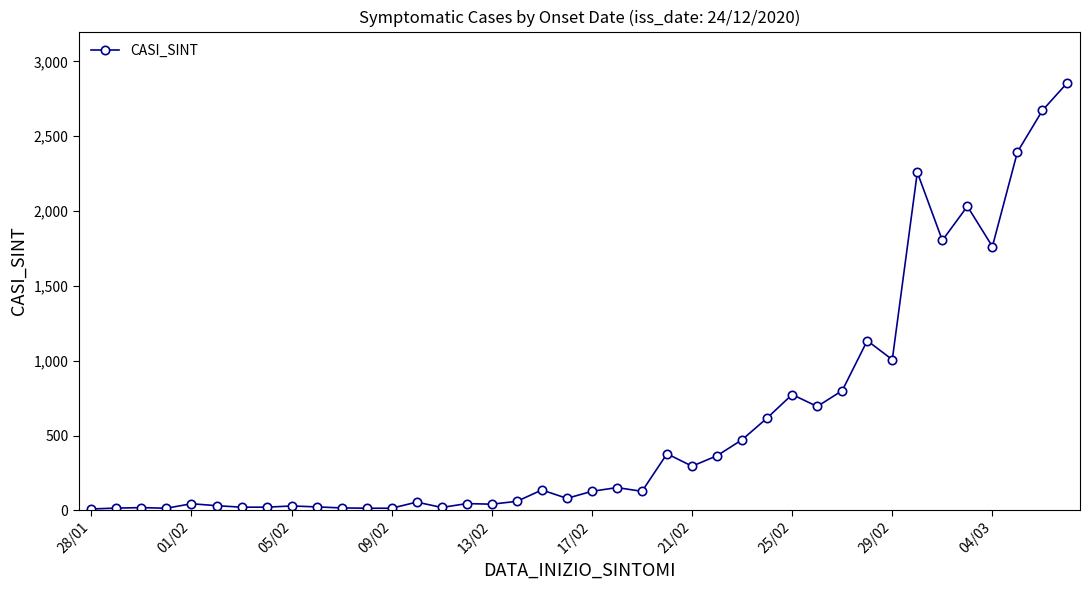

What is the difference between the maximum and second lowest values?

2845